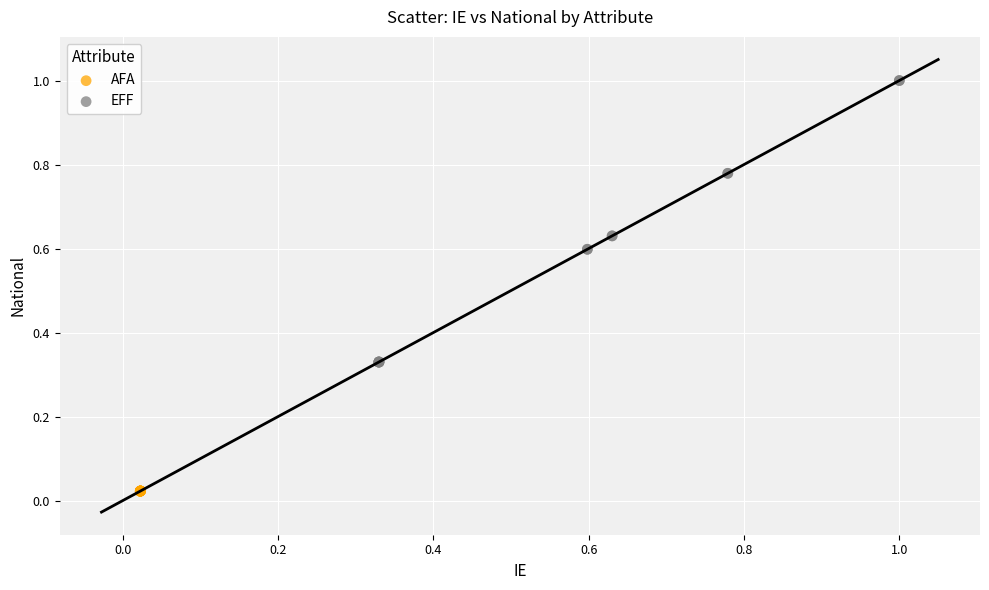

Which series reaches the maximum Y coordinate?

EFF